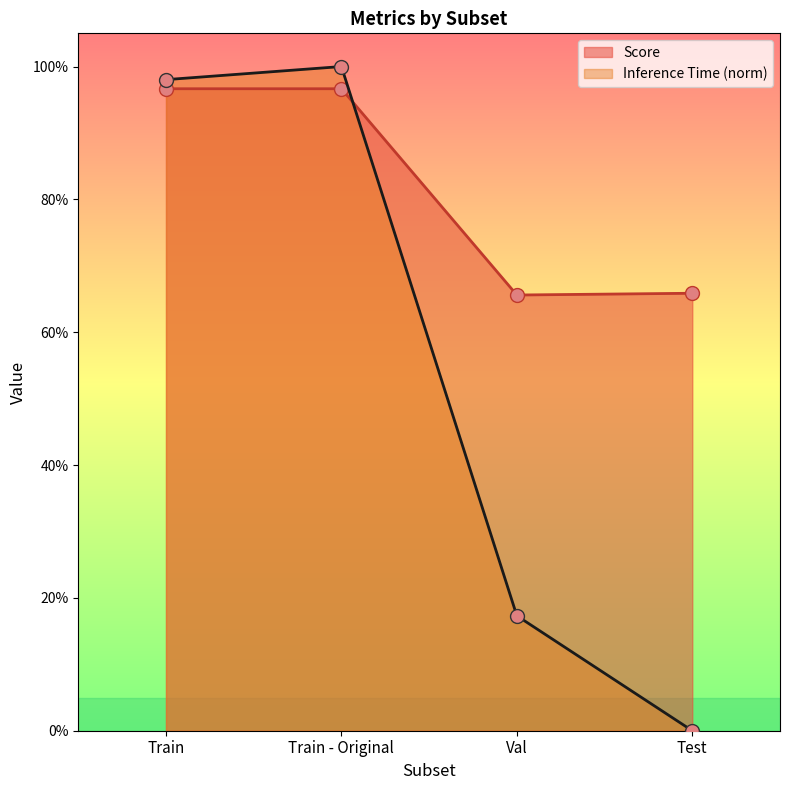

Rank the series by their maximum value, from lowest to highest.

Score, Inference Time (norm)